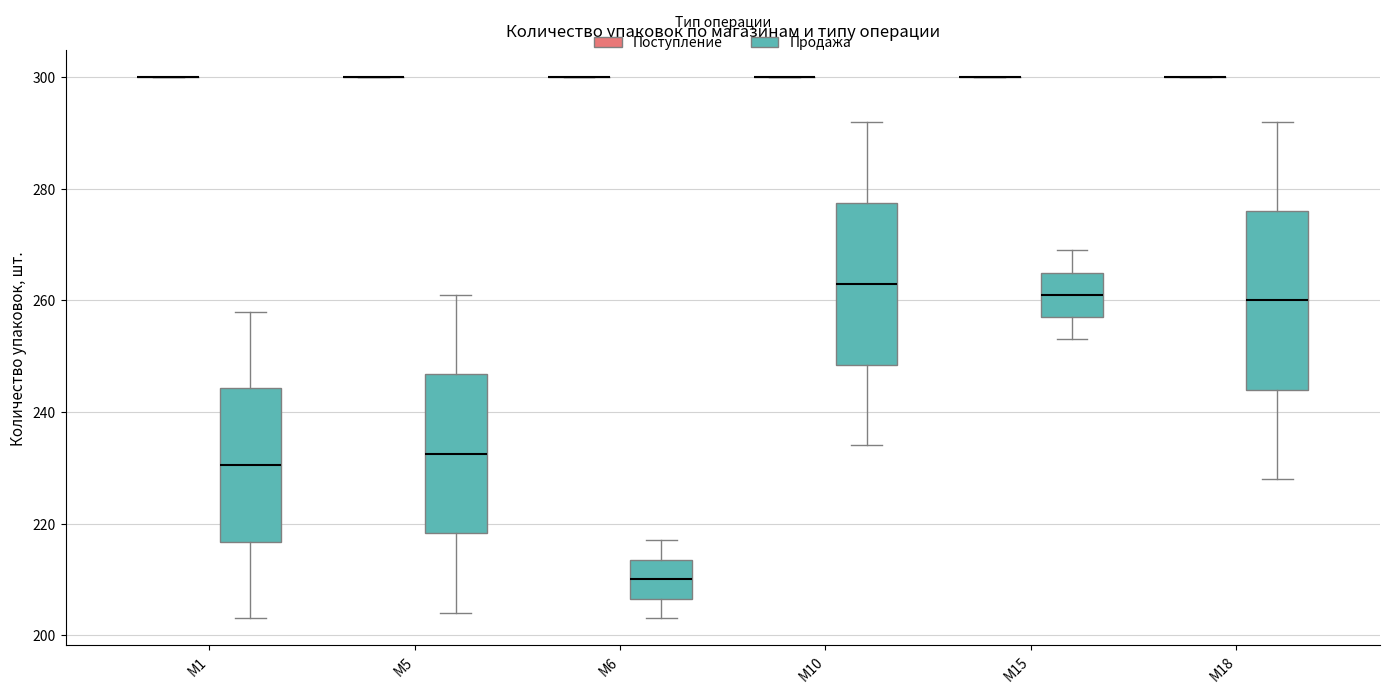

Reading left to right, transcribe this box plot: for each box, give where its median line is, the range the box spans, and where its two whiskers end, as read against the y-axis. The values are not printed on the chart, so give them approximately, as read against the axis.

M1 (Поступление): box collapsed to a line at 300, whiskers 300 to 300
M1 (Продажа): median 230, box 216 to 244, whiskers 204 to 258
M5 (Поступление): box collapsed to a line at 300, whiskers 300 to 300
M5 (Продажа): median 232, box 218 to 246, whiskers 204 to 262
M6 (Поступление): box collapsed to a line at 300, whiskers 300 to 300
M6 (Продажа): median 210, box 206 to 214, whiskers 204 to 218
M10 (Поступление): box collapsed to a line at 300, whiskers 300 to 300
M10 (Продажа): median 264, box 248 to 278, whiskers 234 to 292
M15 (Поступление): box collapsed to a line at 300, whiskers 300 to 300
M15 (Продажа): median 262, box 258 to 266, whiskers 254 to 270
M18 (Поступление): box collapsed to a line at 300, whiskers 300 to 300
M18 (Продажа): median 260, box 244 to 276, whiskers 228 to 292